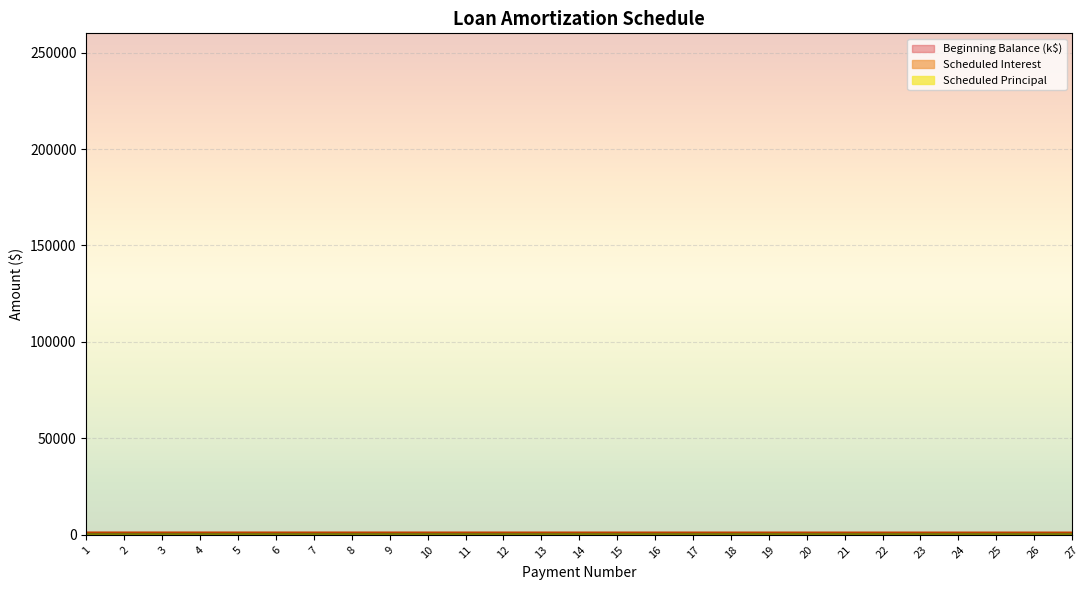

How many data points in Scheduled Interest are less than 1233?

13